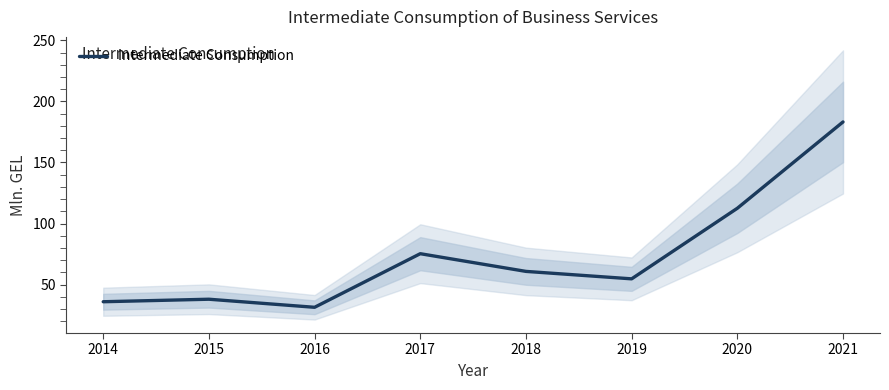

What is the greatest value displayed?

183.2